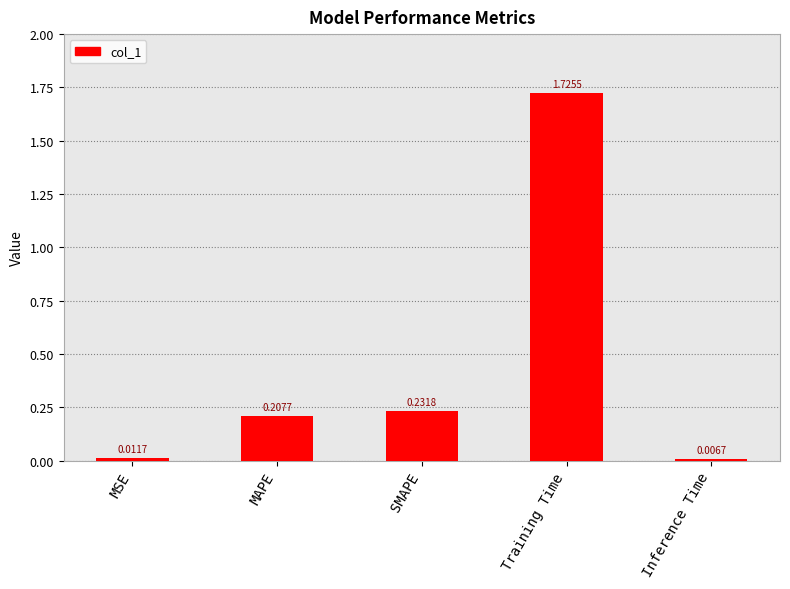

Rank the categories by value from highest to lowest.

Training Time, SMAPE, MAPE, MSE, Inference Time